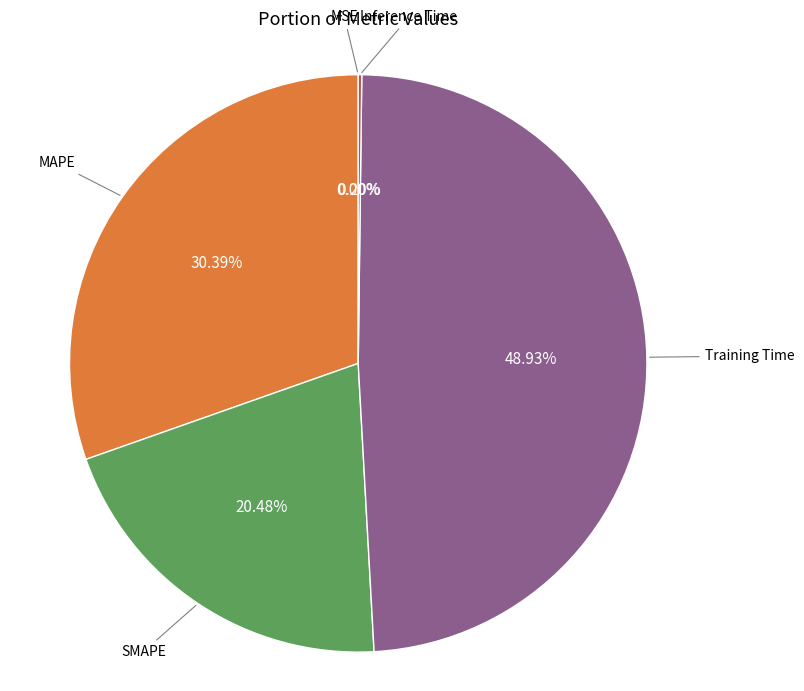

Is there a majority slice in this chart?

No